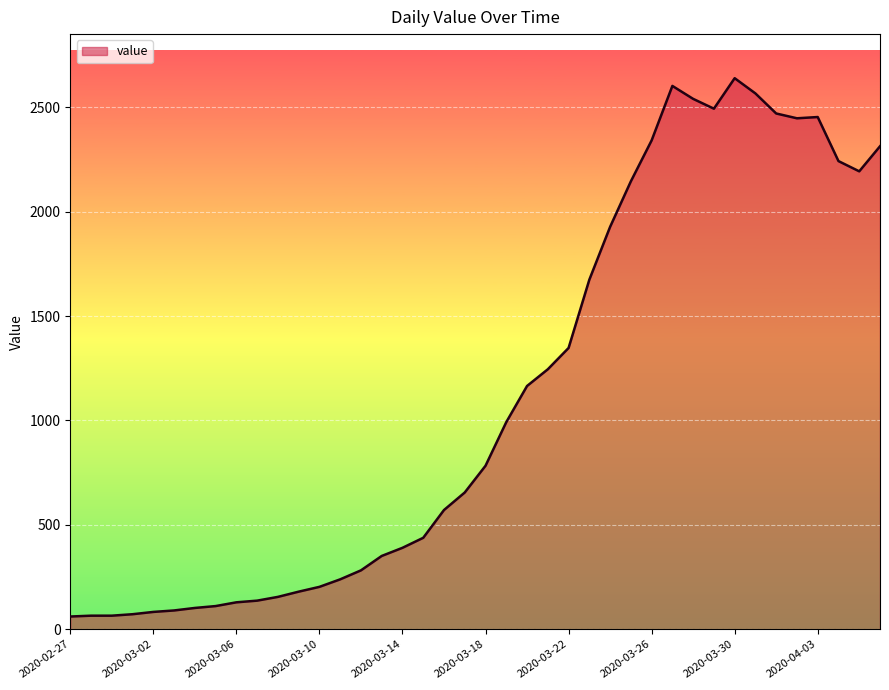

What is the maximum value shown in the chart?

2639